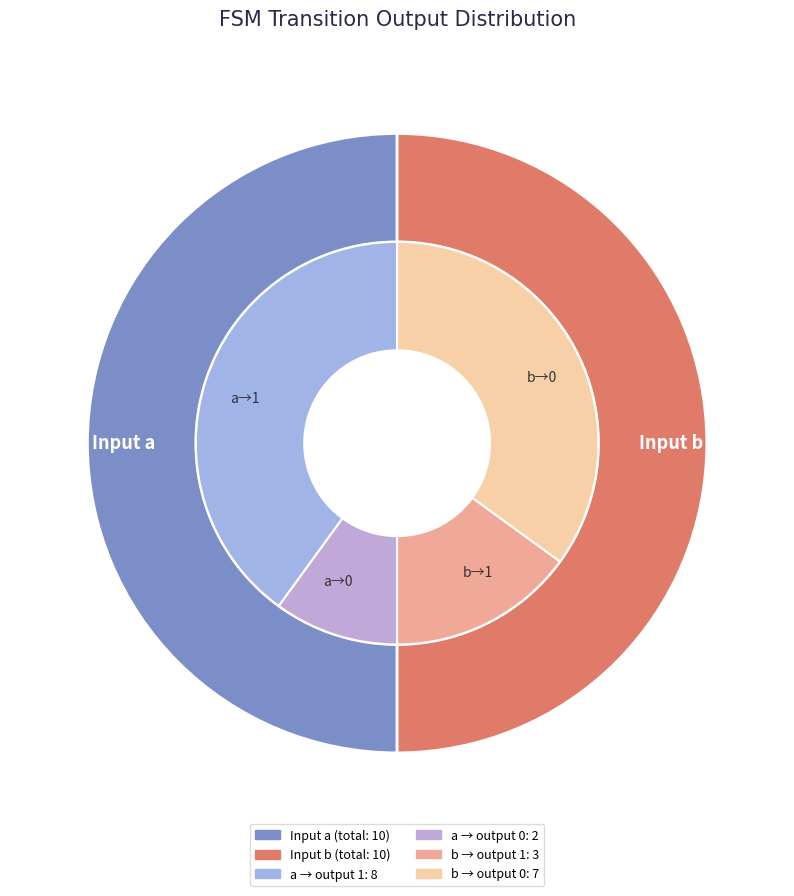

What portion of the pie excludes 9,119,b?

100.0%